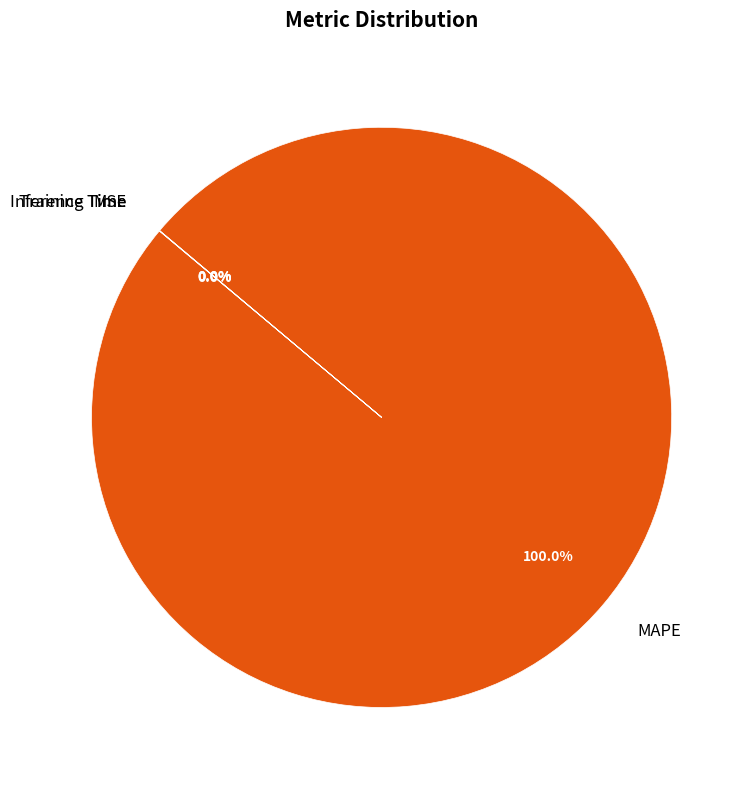

To the nearest percent, what is the difference between the largest and smallest slice percentages?

100%